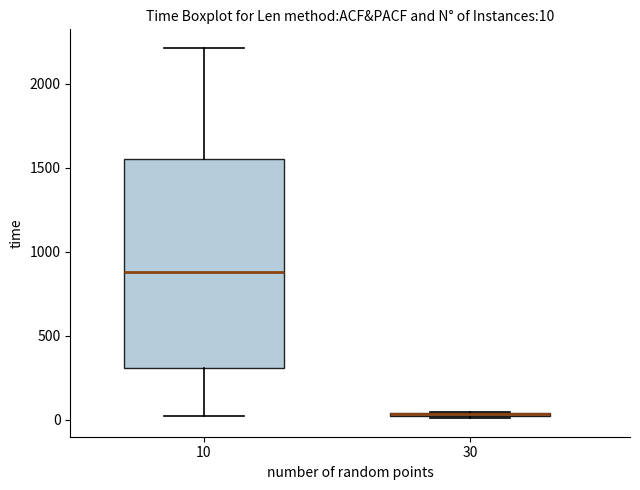

Which box is the tallest, from its lower edge to its upper edge?

10